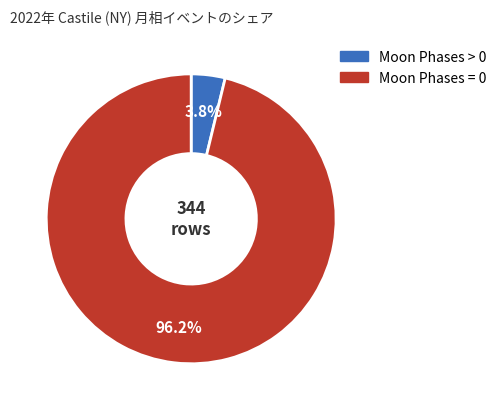

Which slice represents more than half of the pie?

Moon Phases = 0